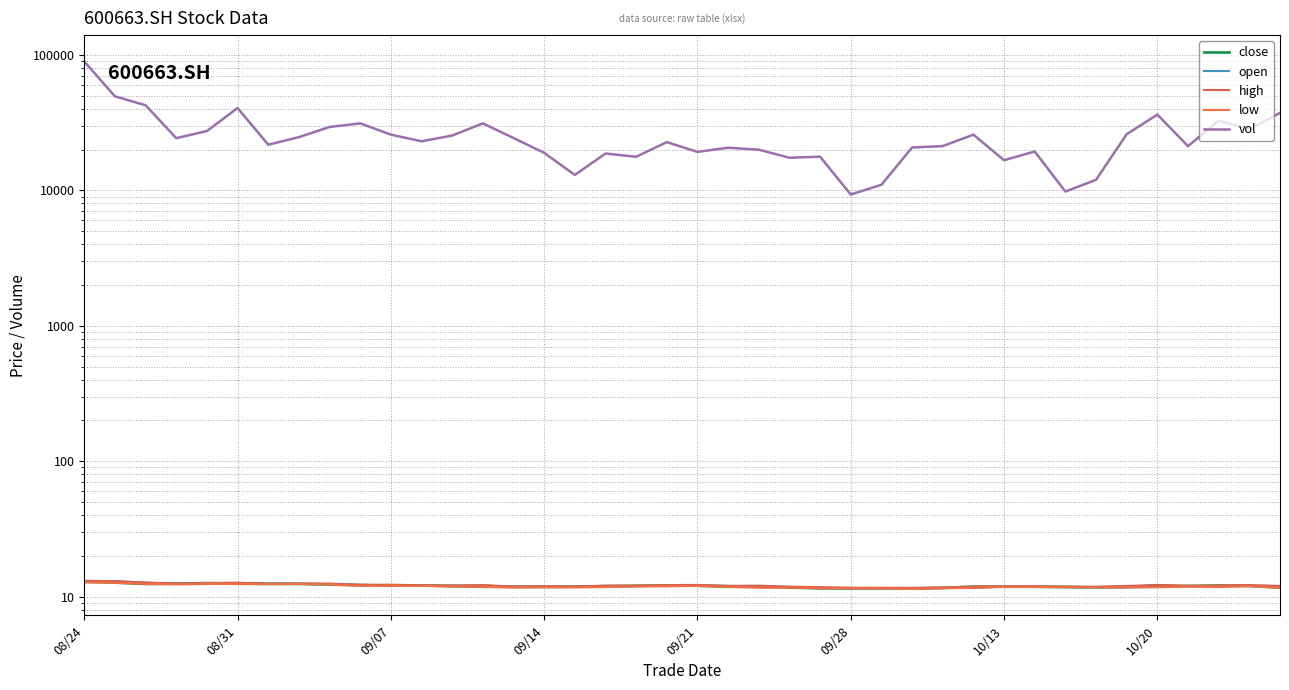

True or false: open and vol intersect in this chart.

False